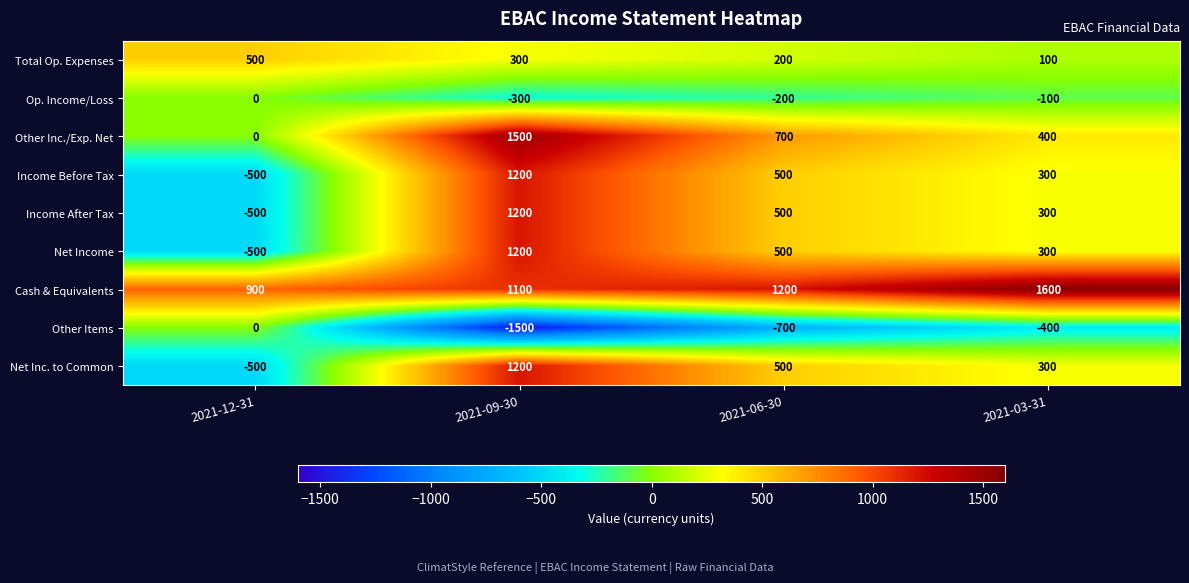

True or false: Op. Income/Loss has a value of -100 at 2021-03-31.

True